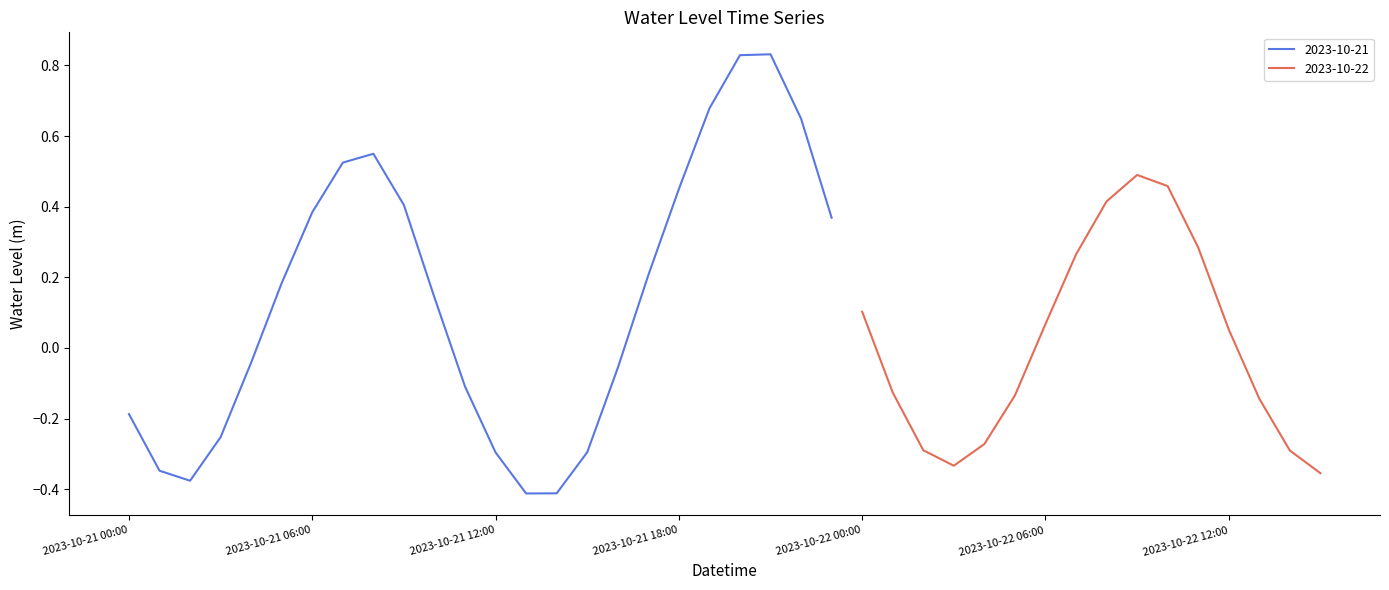

What is the difference between the maximum and second lowest values?

1.2